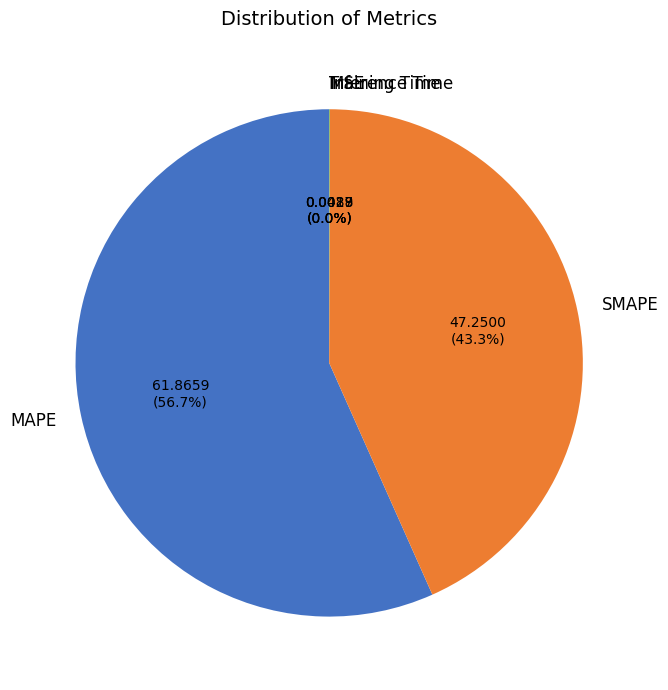

Which category has the biggest portion of the pie?

MAPE